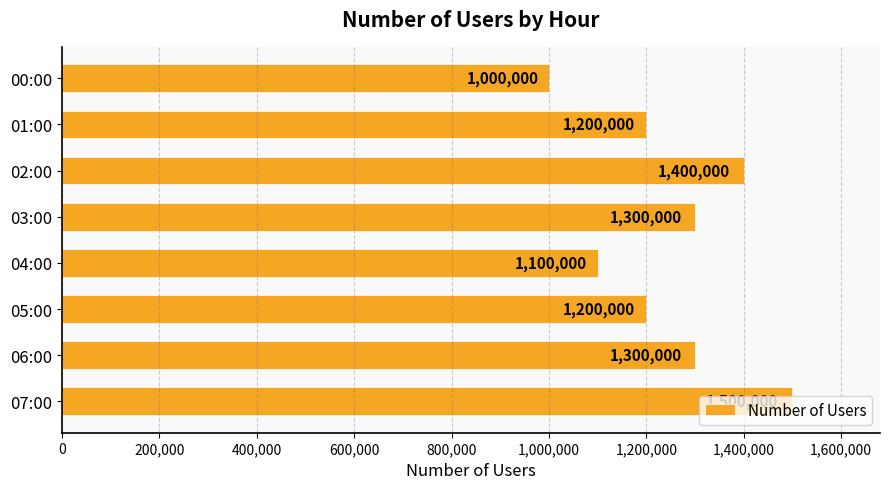

Approximately how many times larger is the value at 05:00 compared to 02:00?

0.9